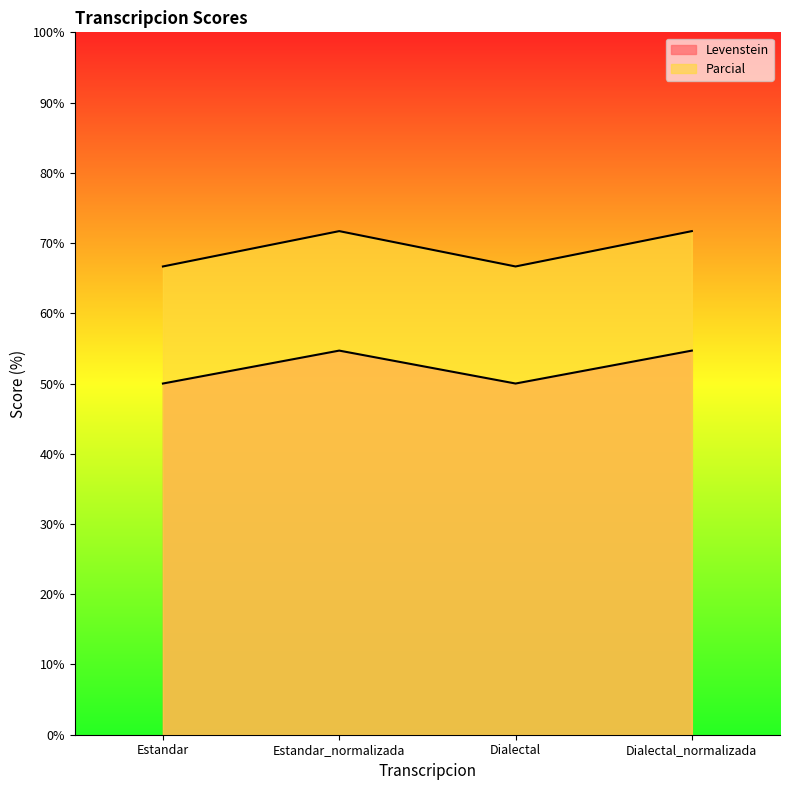

Rank the categories by Parcial value from lowest to highest.

Estandar, Dialectal, Estandar_normalizada, Dialectal_normalizada